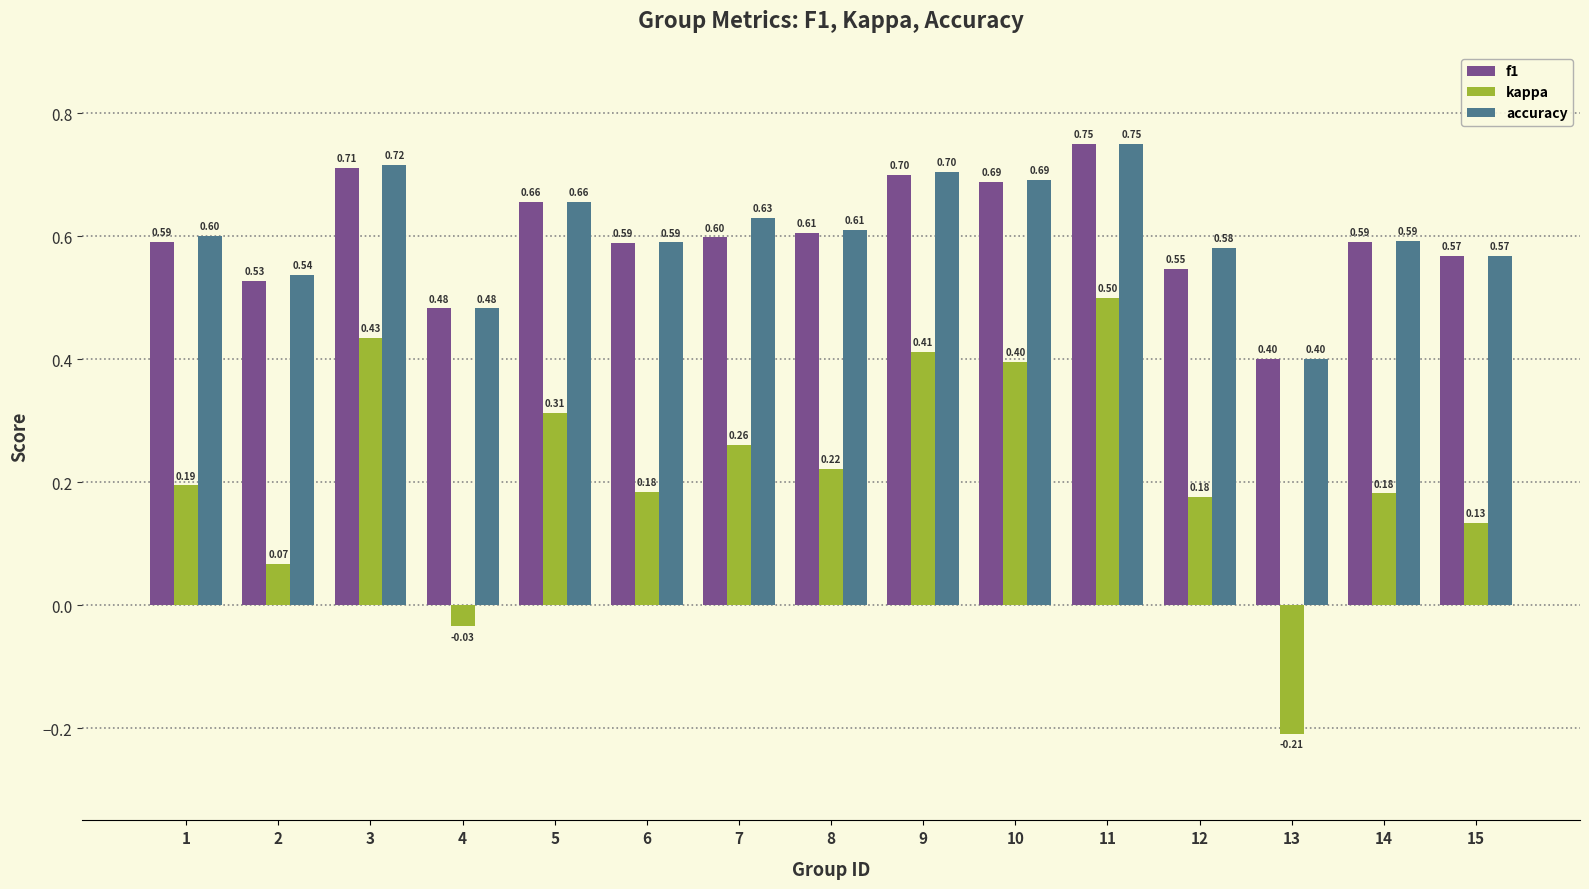

What are all the series names shown in the legend?

f1, kappa, accuracy